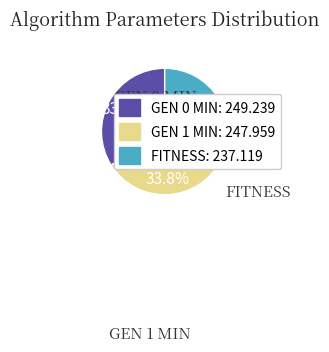

Count the number of slices in the pie.

3